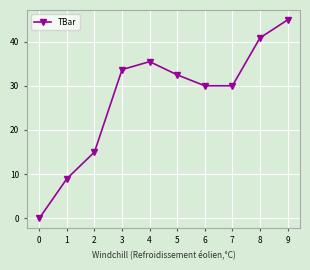

The value at 7 is 69.0. True or false?

False